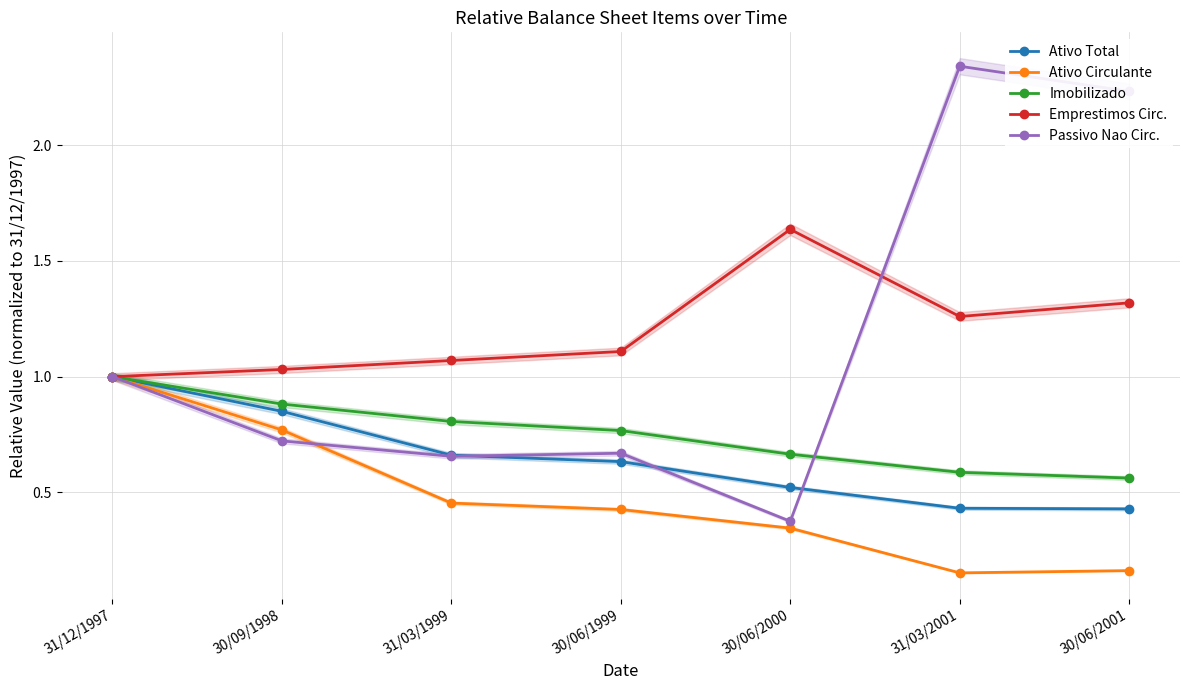

Which series has the largest total across all categories?

Emprestimos Circ.